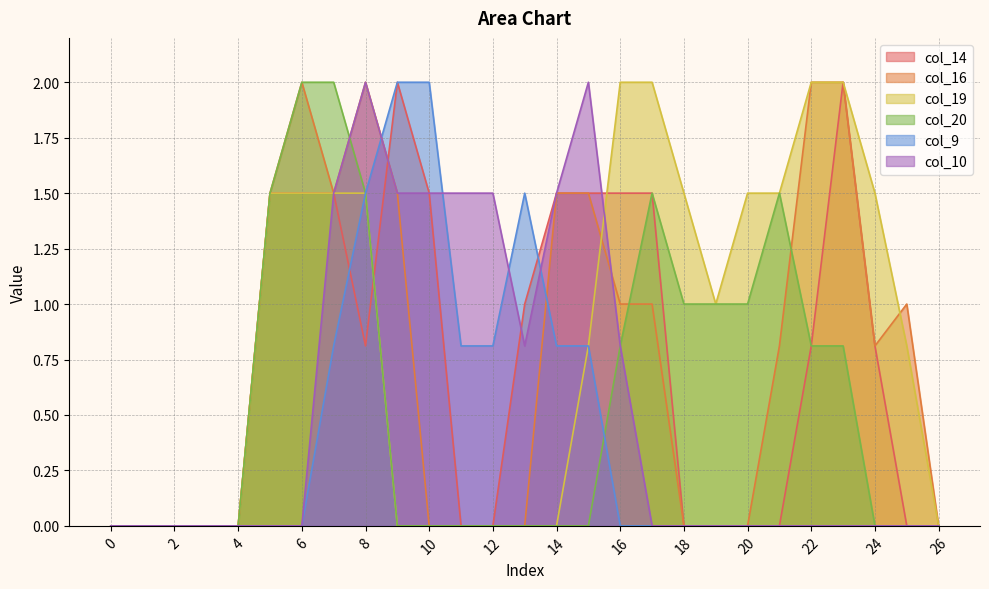

Does the chart have visible grid lines?

Yes